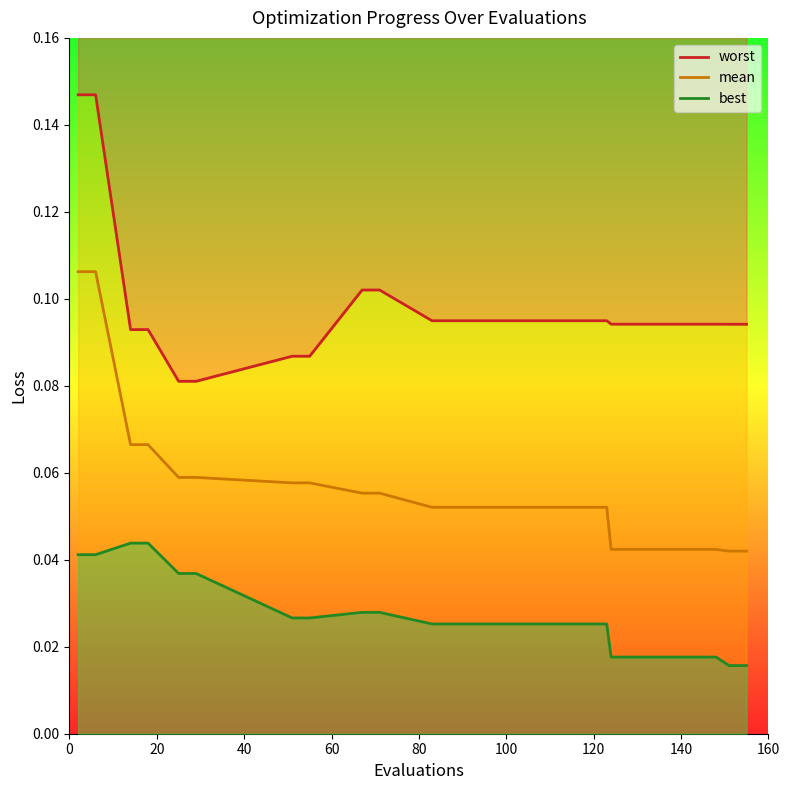

What is the sum of all best values?

0.5